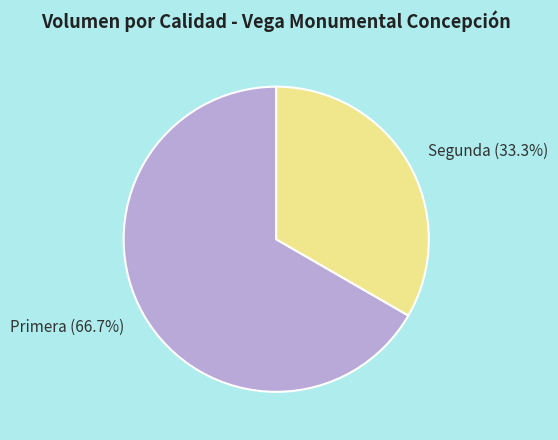

To the nearest percent, what is the combined percentage of Segunda and Primera?

100%